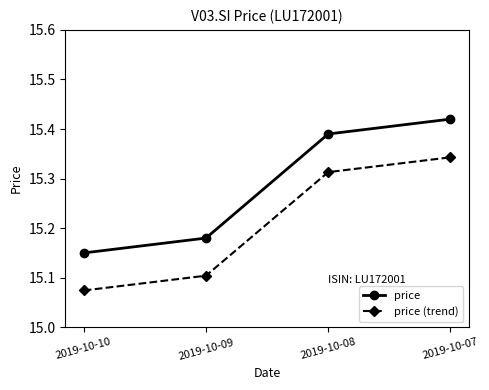

What is the difference between the second highest and minimum values in the price (trend) series?

0.2